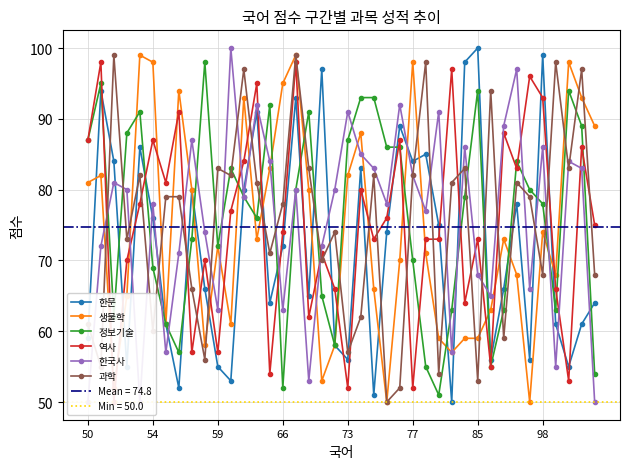

Is it true that 과학 equals 53 at 85?

True